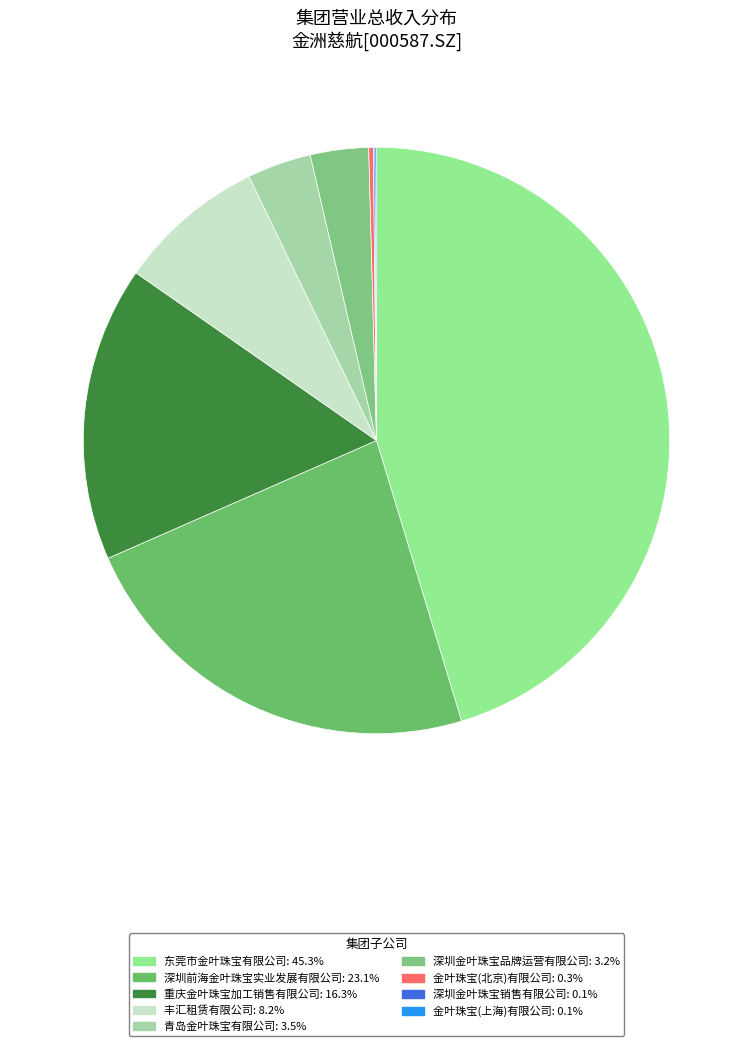

To the nearest percent, what is the difference between the largest and smallest slice percentages?

45%